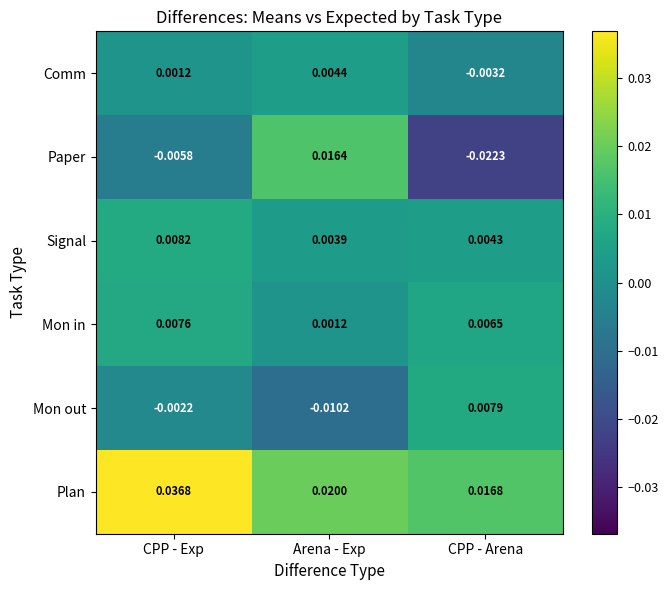

Between CPP - Exp and Arena - Exp, which series saw the biggest shift?

Paper